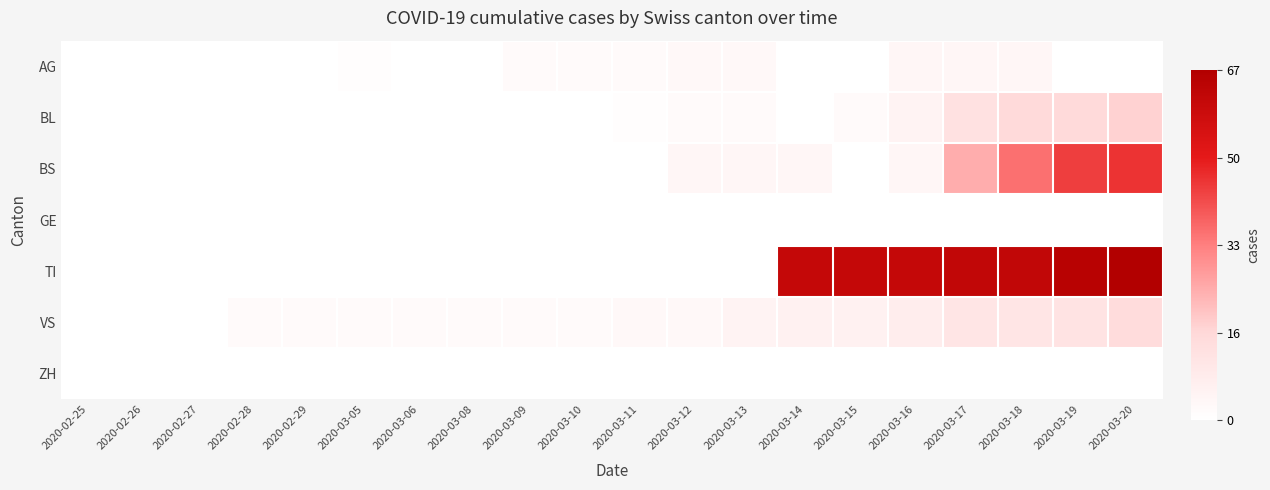

Which series has the largest total across all categories?

TI